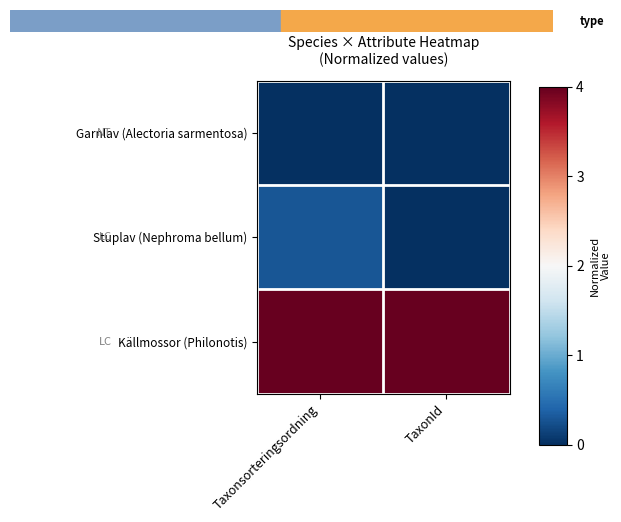

Between Taxonsorteringsordning and TaxonId, which series saw the biggest shift?

Stuplav (Nephroma bellum)